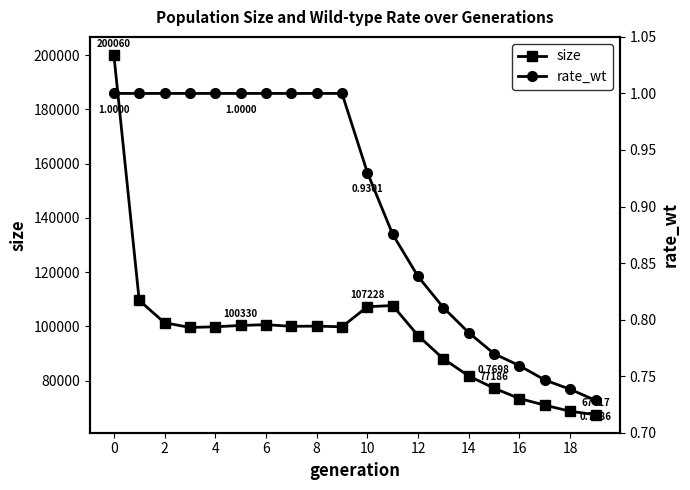

Does the chart have visible grid lines?

No